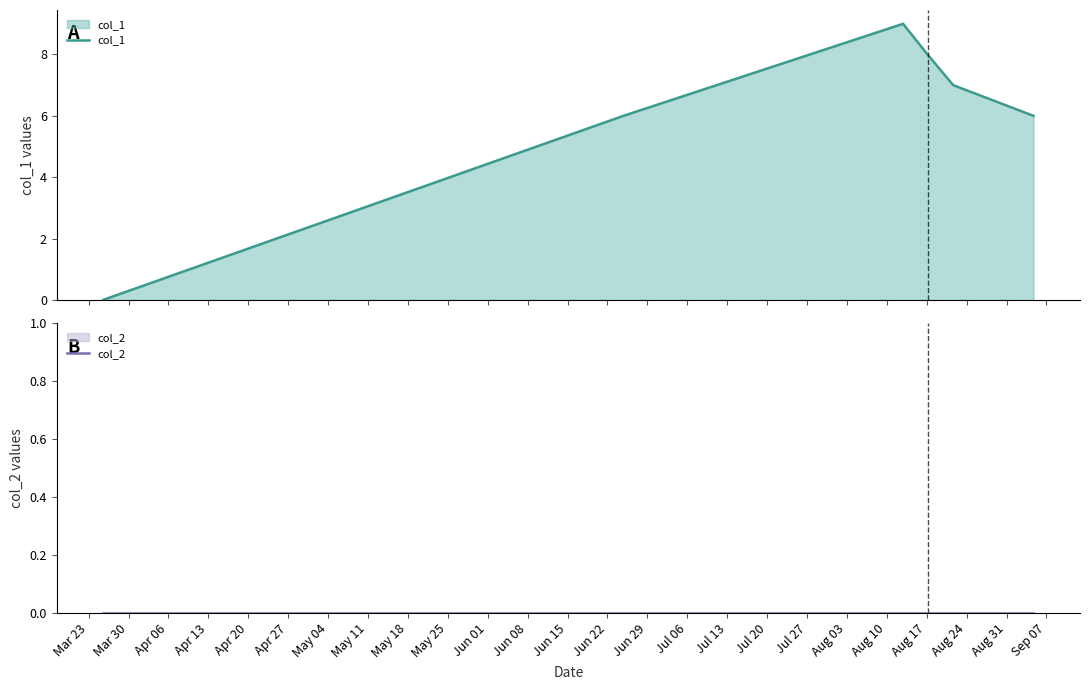

What is the highest value of the col_1 series?

9